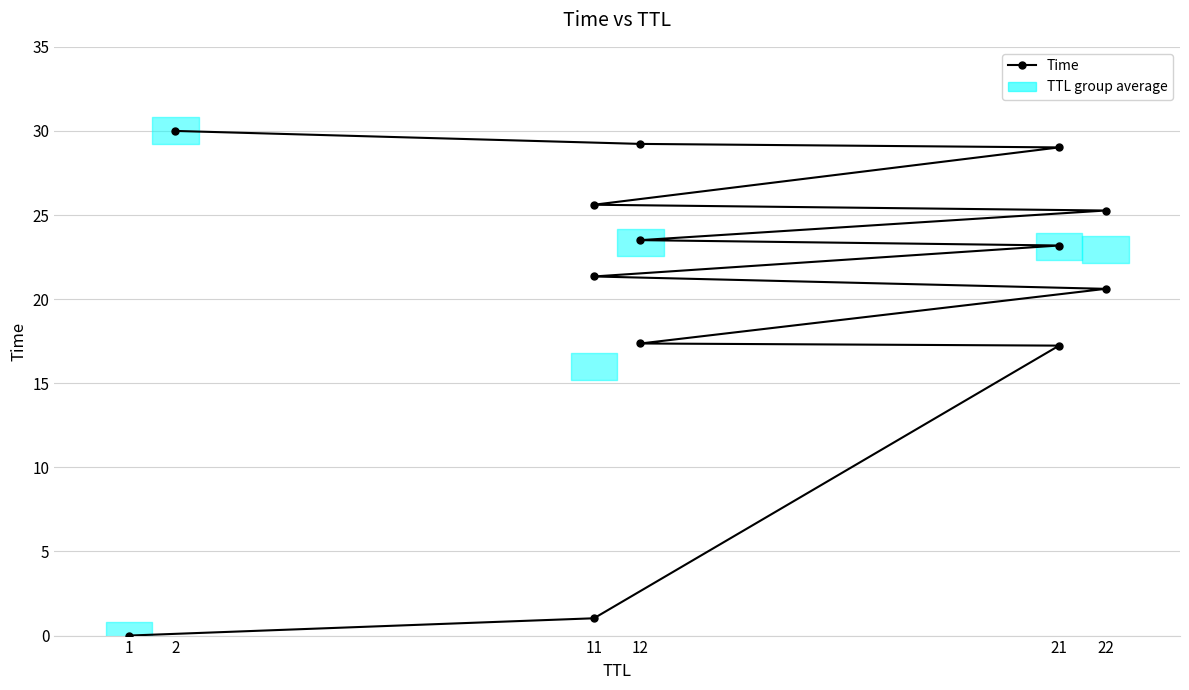

What is the sum of all values?

263.4